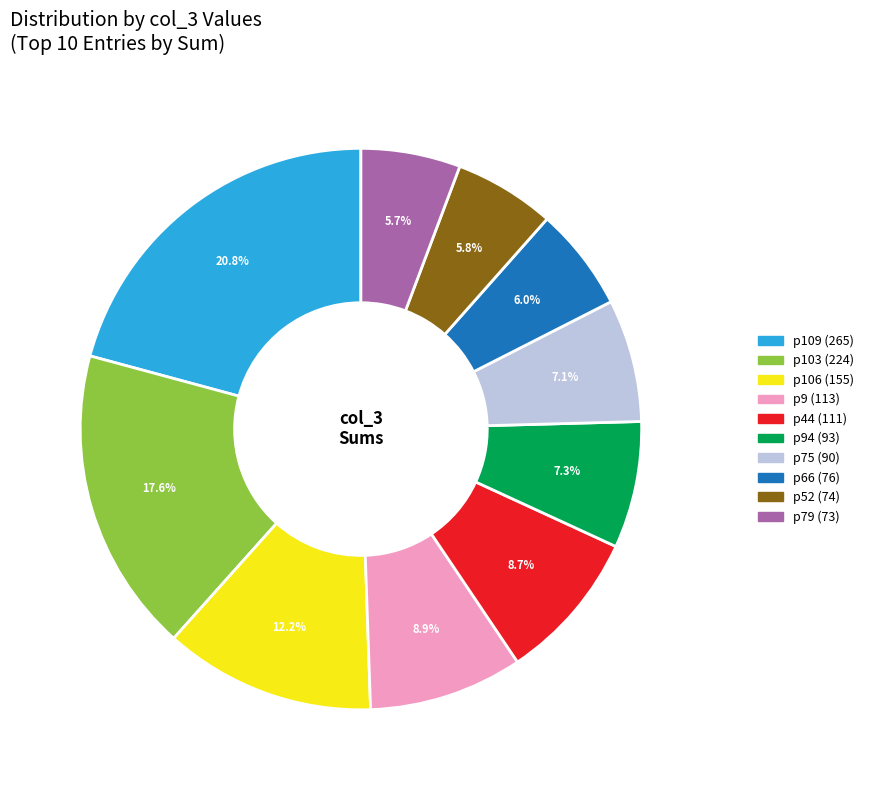

Does any single category account for the majority?

No